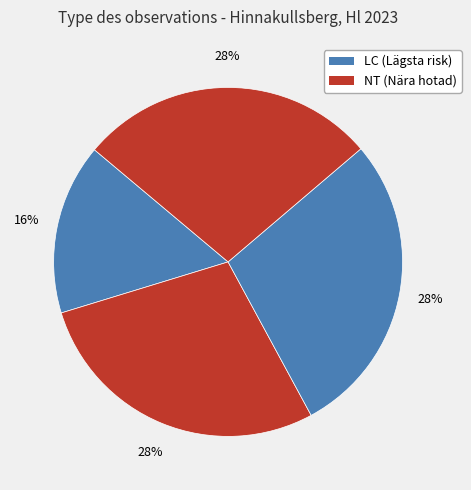

How many slices are in this pie chart?

4